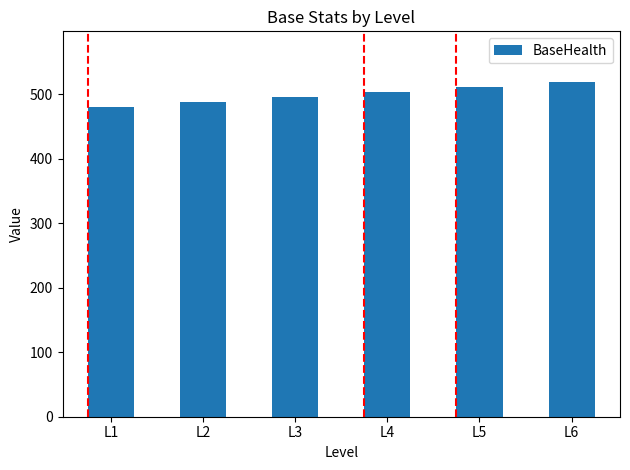

Is it true that the value at L3 is 794?

False